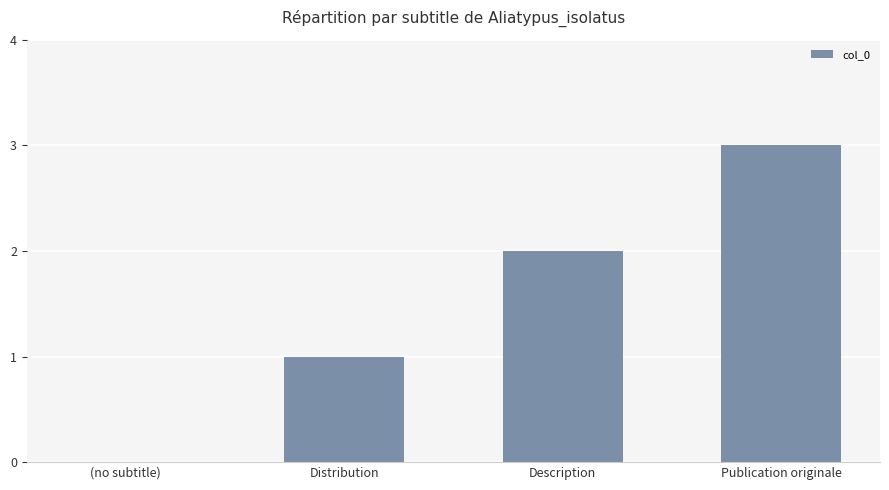

The chart shows a value of 1 at Description. True or false?

False